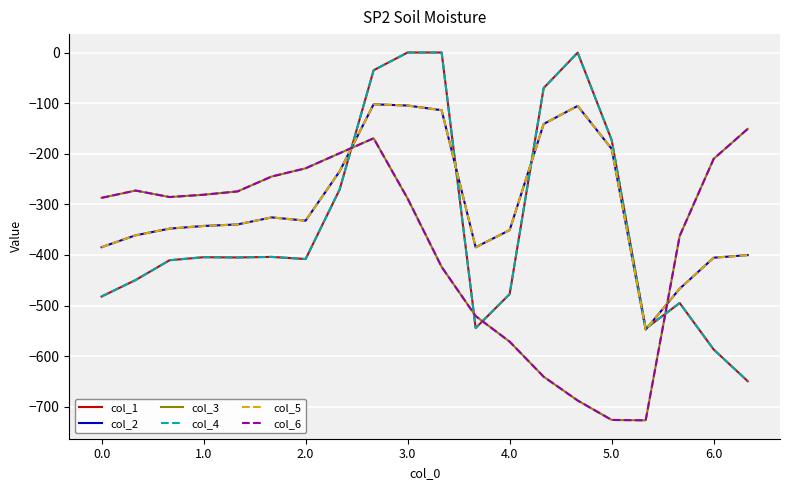

Which series has the largest total across all categories?

col_2